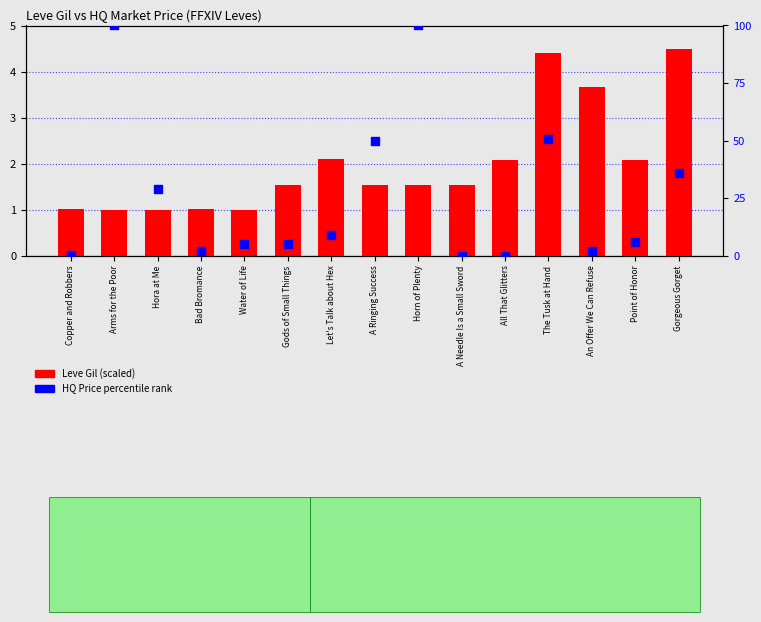

What is the total value across all series at Point of Honor?

8.1